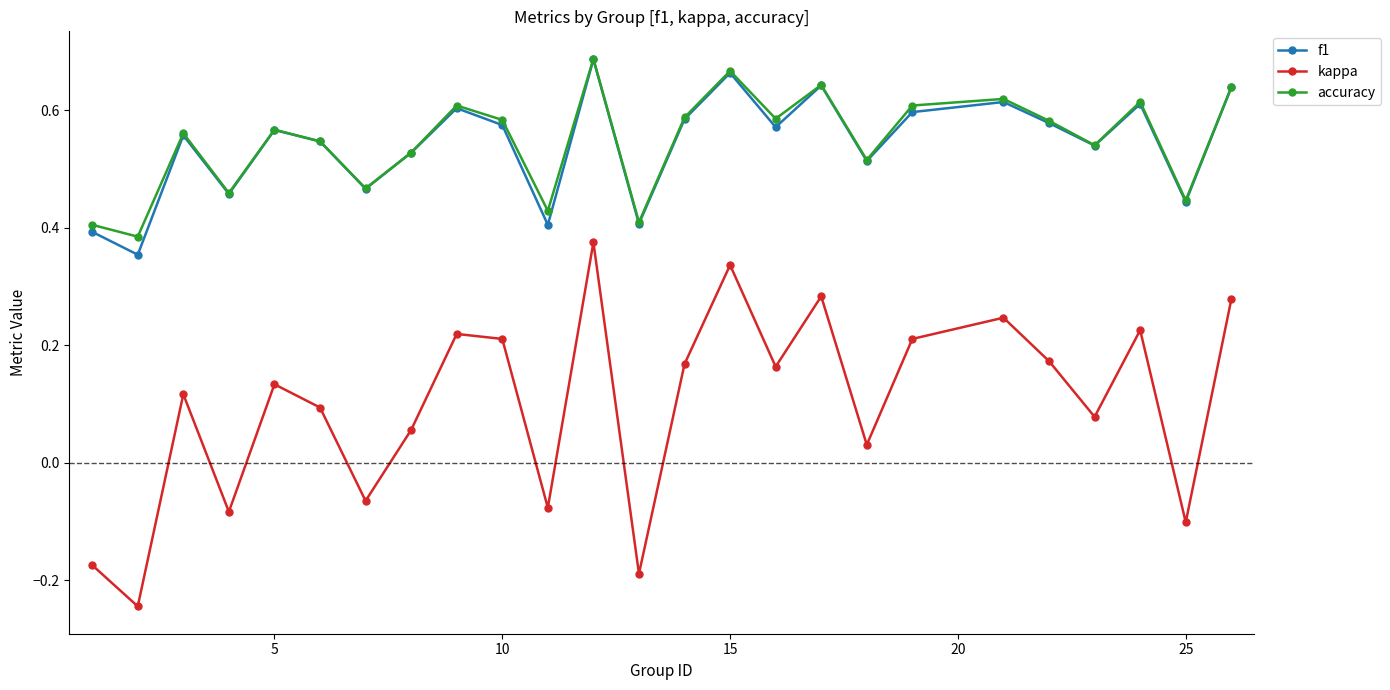

In f1, how many points are higher than both neighbors (excluding endpoints)?

8